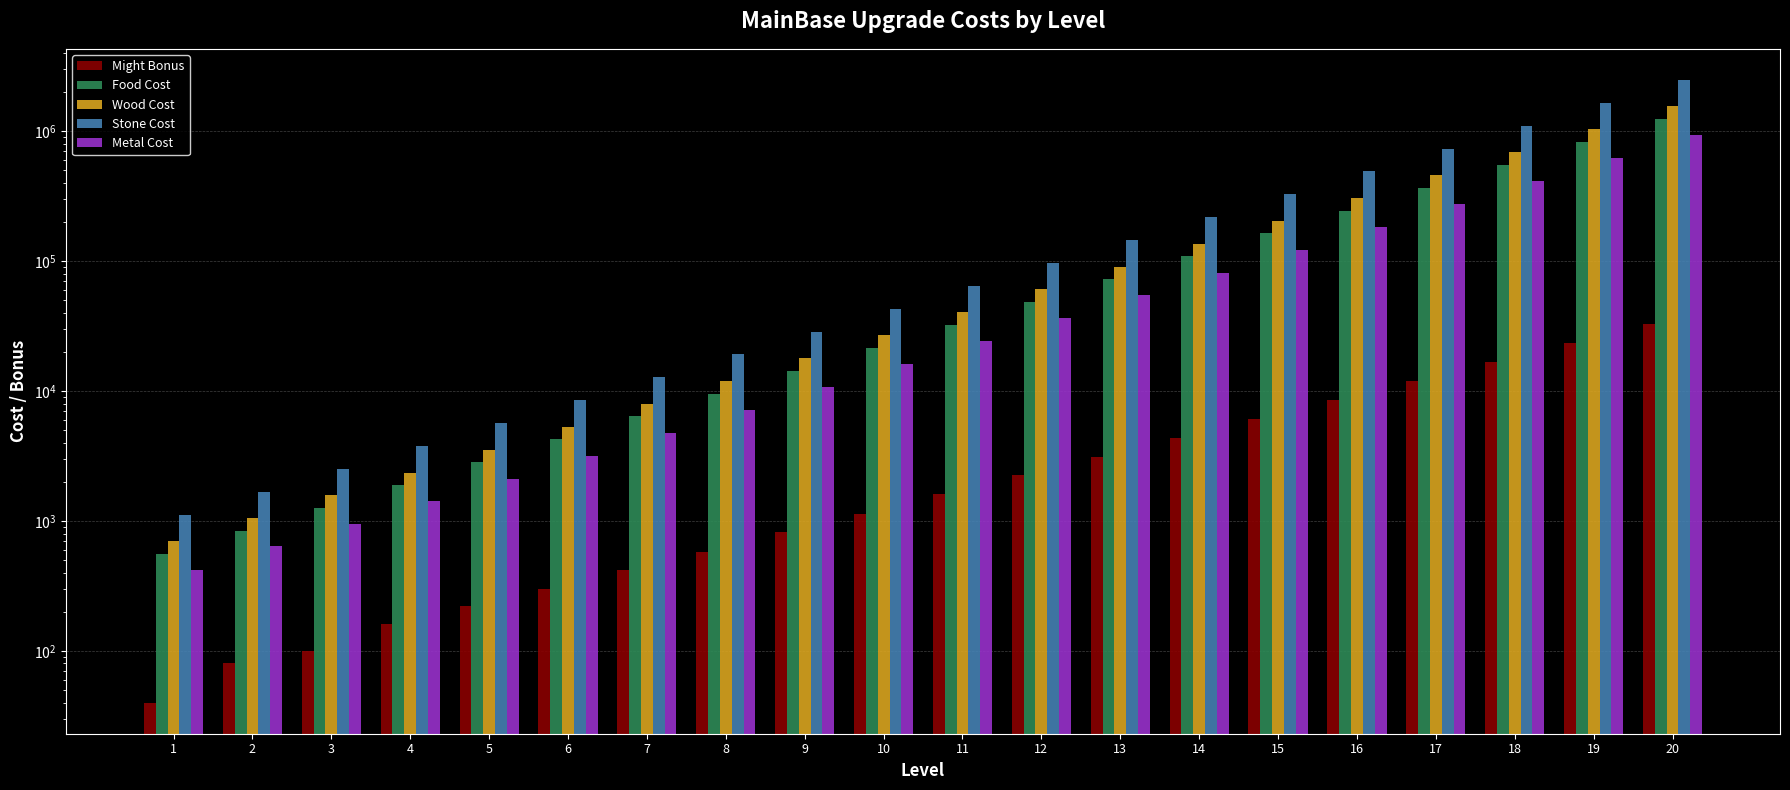

Reading left to right, extract all data points from this chart.

Might Bonus: 1=40	2=80	3=100	4=160	5=220	6=300	7=420	8=580	9=820	10=1140	11=1600	12=2240	13=3120	14=4380	15=6120	16=8580	17=12000	18=16800	19=23520	20=32900
Food Cost: 1=560	2=840	3=1260	4=1900	5=2840	6=4260	7=6380	8=9560	9=14360	10=21520	11=32300	12=48440	13=72660	14=108980	15=163480	16=245220	17=367840	18=551740	19=827620	20=1241420
Wood Cost: 1=700	2=1060	3=1580	4=2360	5=3540	6=5320	7=7980	8=11960	9=17940	10=26920	11=40360	12=60540	13=90820	14=136240	15=204360	16=306520	17=459780	18=689680	19=1034520	20=1551760
Stone Cost: 1=1120	2=1680	3=2520	4=3780	5=5680	6=8500	7=12760	8=19140	9=28700	10=43060	11=64580	12=96880	13=145320	14=217980	15=326960	16=490440	17=735660	18=1103500	19=1655240	20=2482860
Metal Cost: 1=420	2=640	3=940	4=1420	5=2120	6=3180	7=4780	8=7180	9=10760	10=16140	11=24220	12=36320	13=54500	14=81740	15=122620	16=183920	17=275880	18=413800	19=620720	20=931040